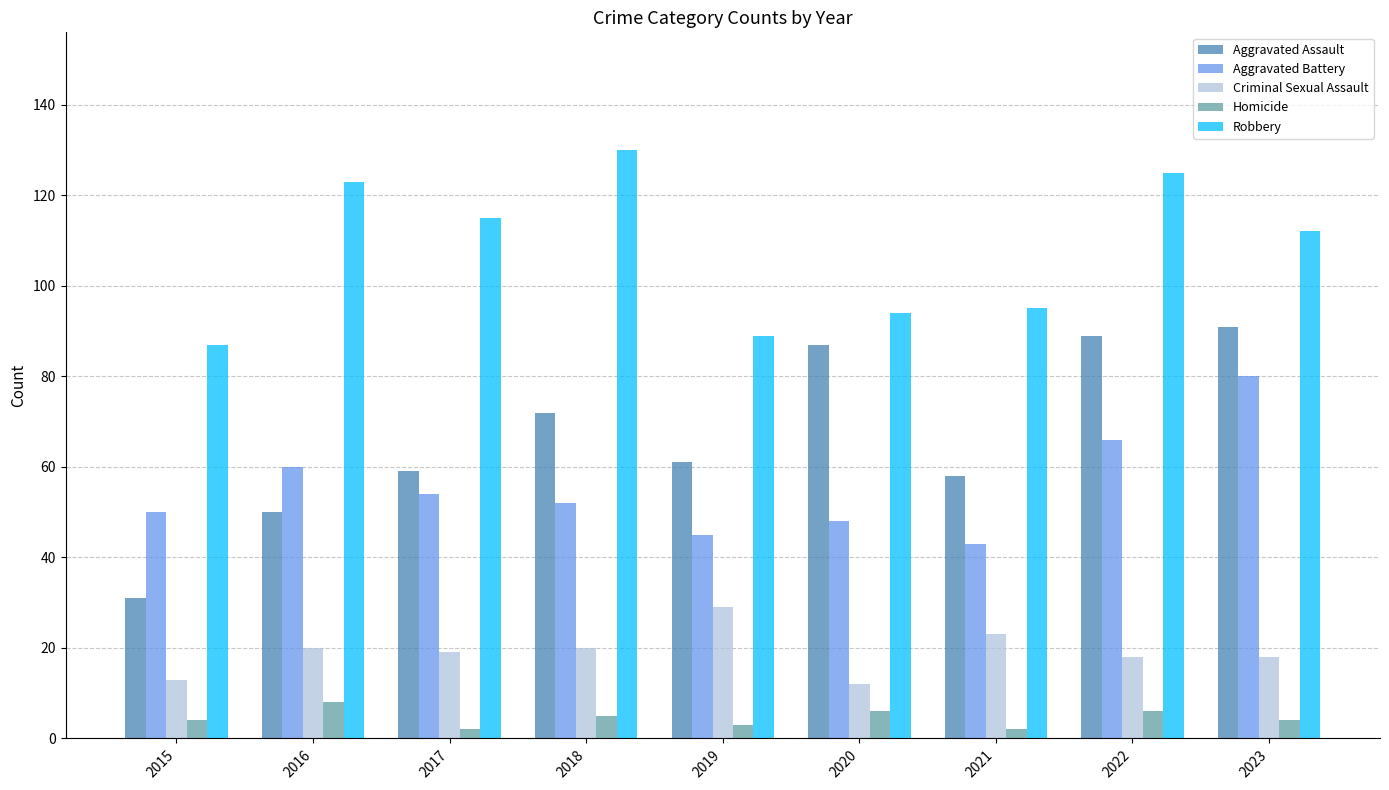

How many values in the Criminal Sexual Assault series are below 19?

4